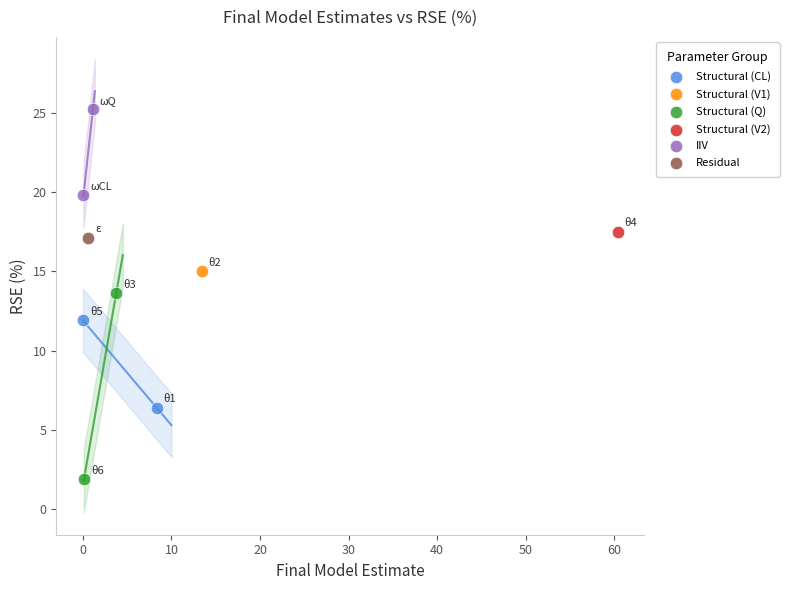

What are all the series names shown in the legend?

Structural (CL), Structural (V1), Structural (Q), Structural (V2), IIV, Residual